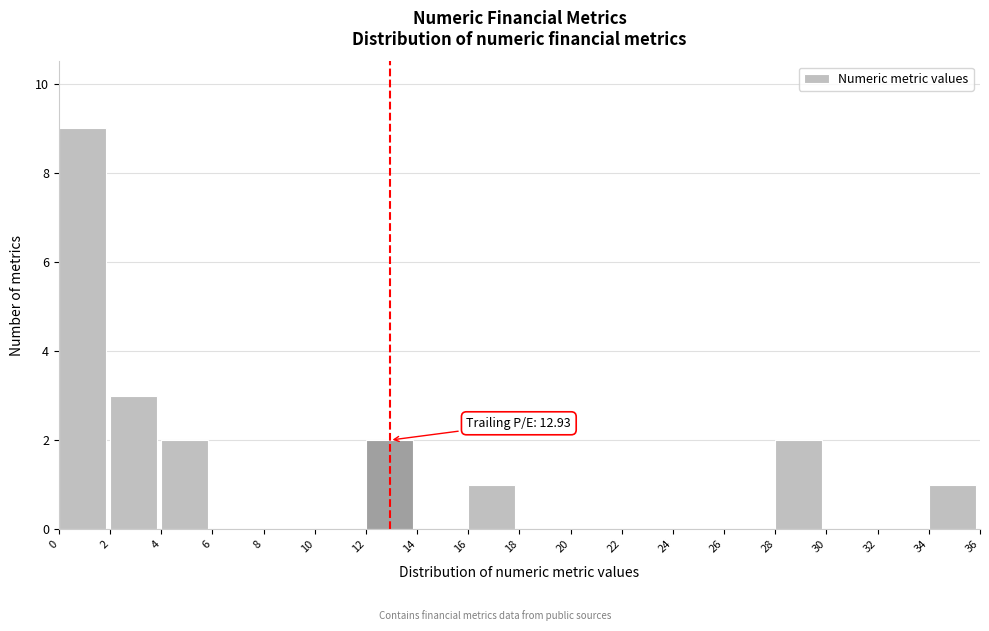

Over which range of the x-axis is the bar tallest?

0 to 2